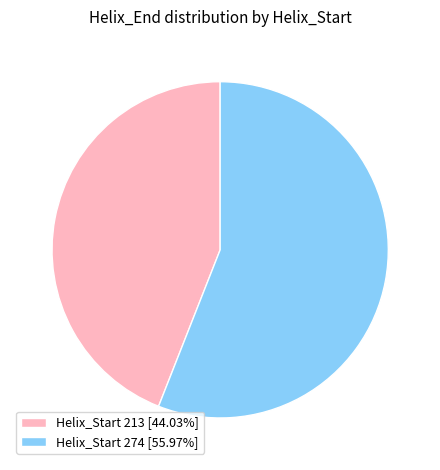

Does Helix_Start 274 [55.97%] represent more than half of the total?

Yes